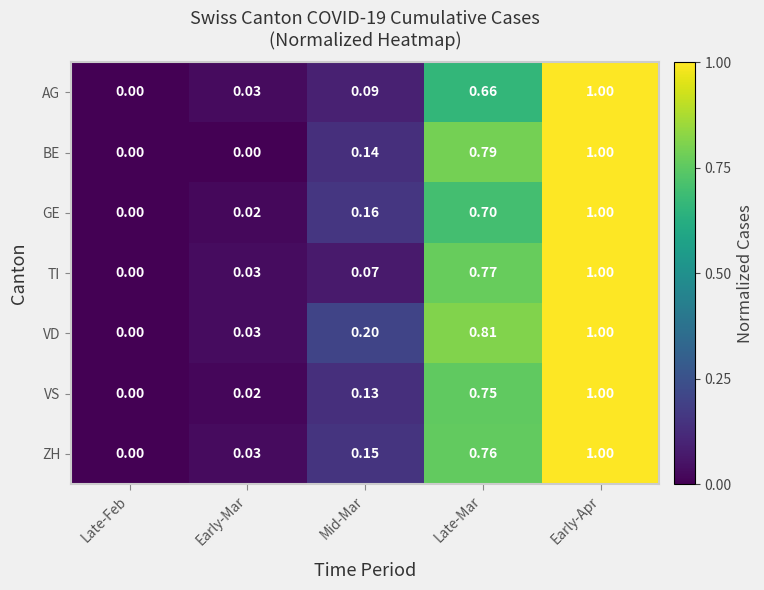

At which label is VS closest to 0?

Late-Feb